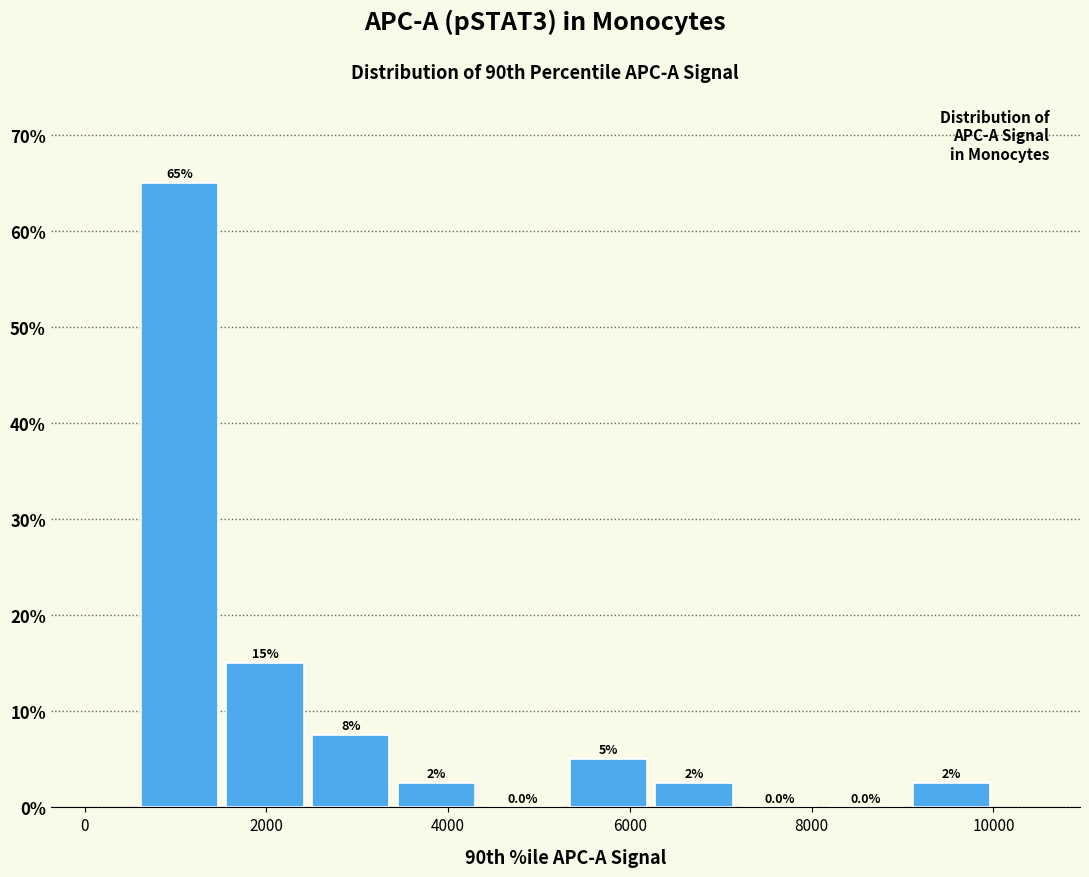

Over which range of the x-axis is the bar tallest?

600 to 1600